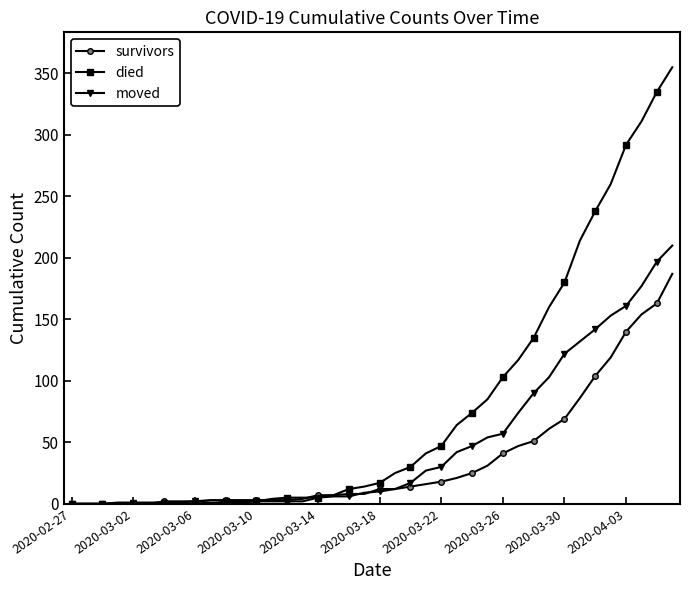

Rank the series by their average value, from lowest to highest.

survivors, moved, died